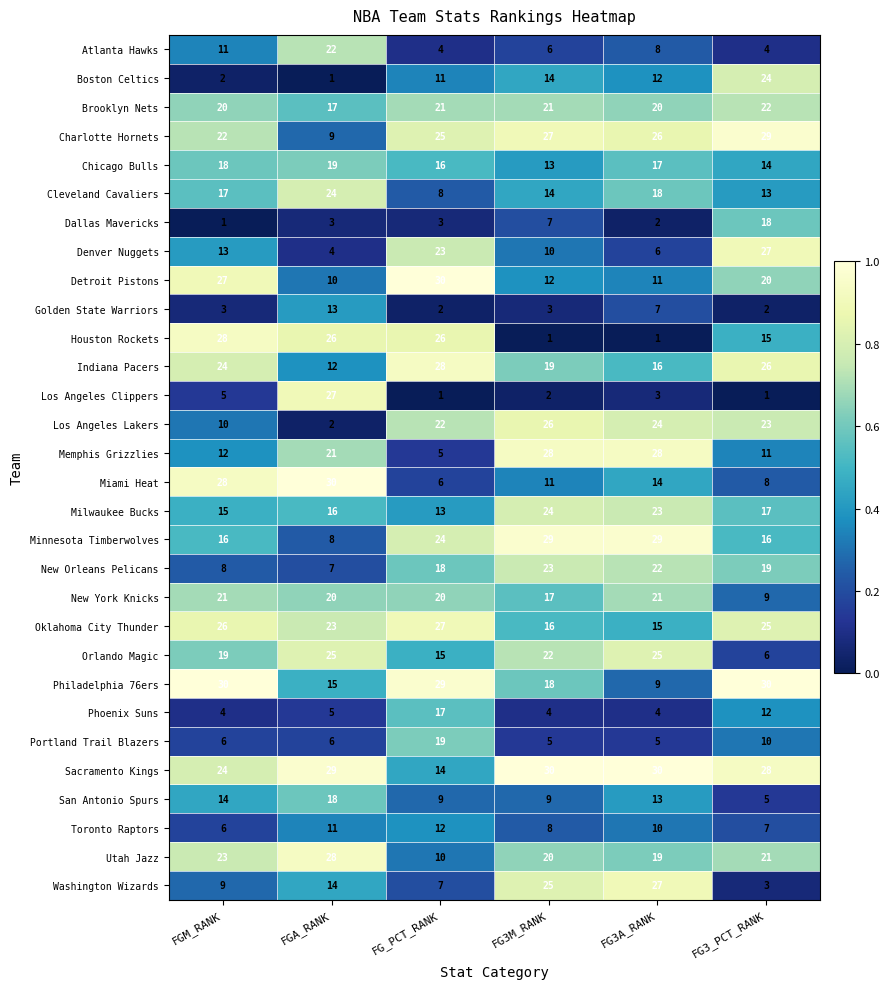

Read the Chicago Bulls value at FG3A_RANK.

17